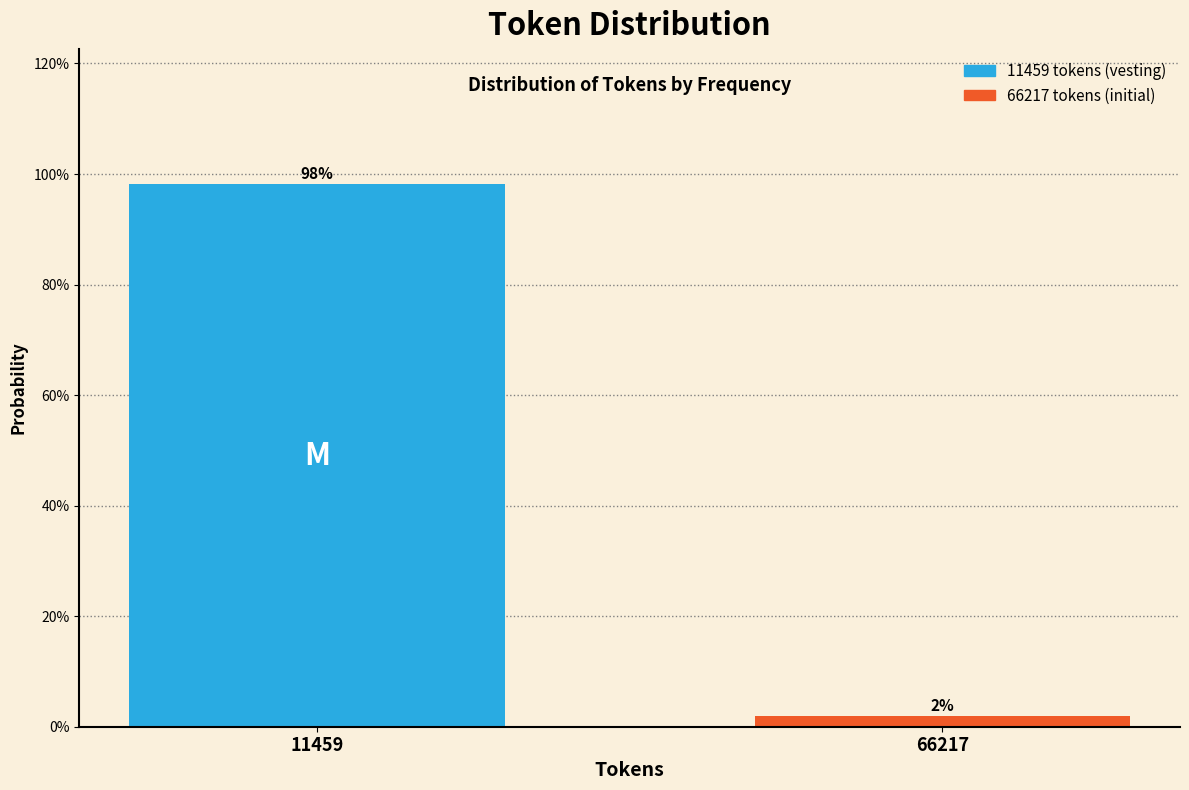

Does the chart contain any negative values?

No